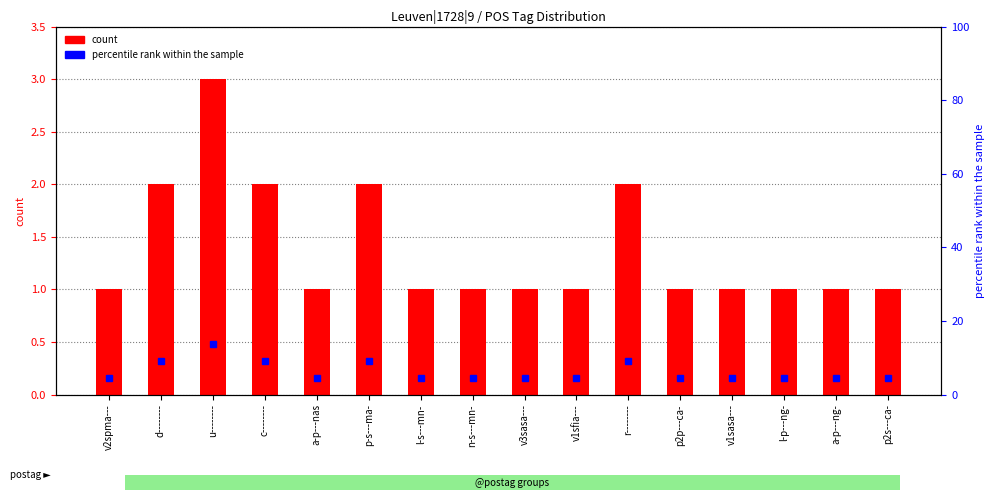

What is the label of the 14th bar from the right?

u--------